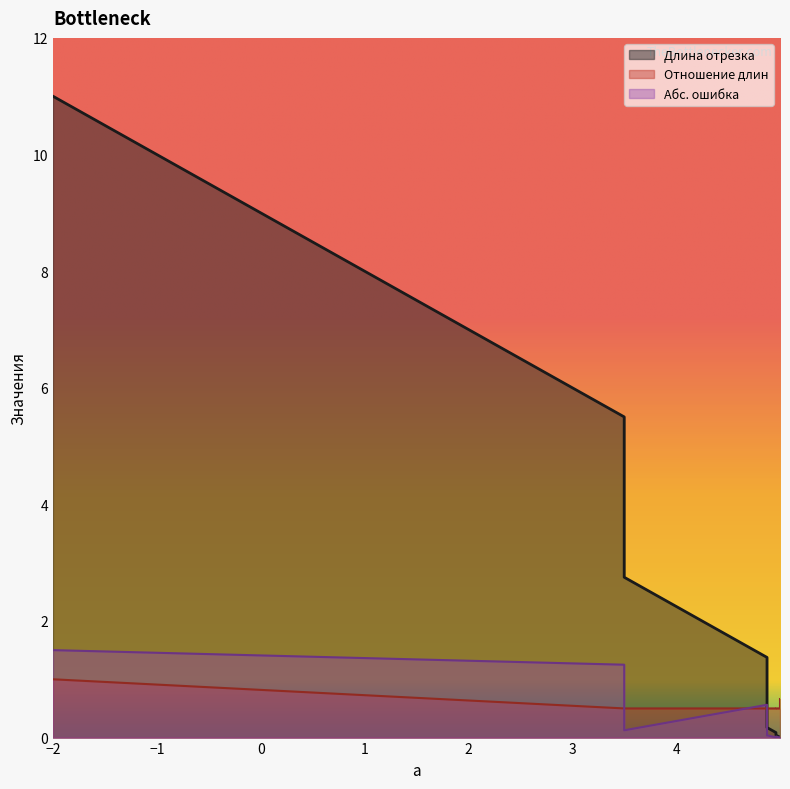

What is the difference between the maximum and minimum values in the Длина отрезка series?

11.0